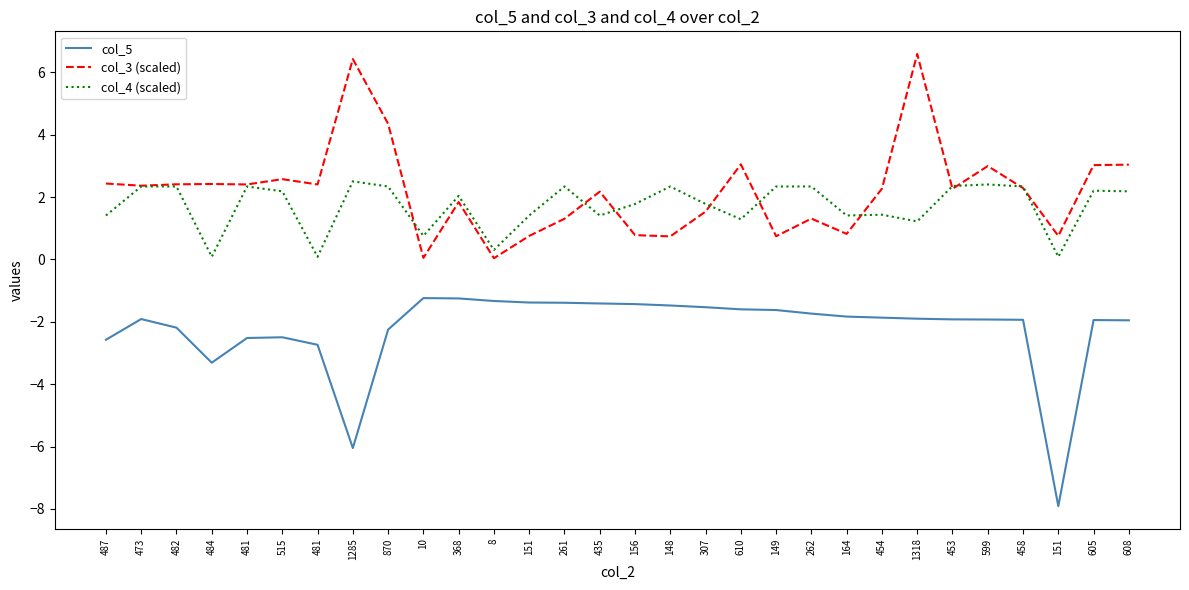

What are all the series names shown in the legend?

col_5, col_3 (scaled), col_4 (scaled)